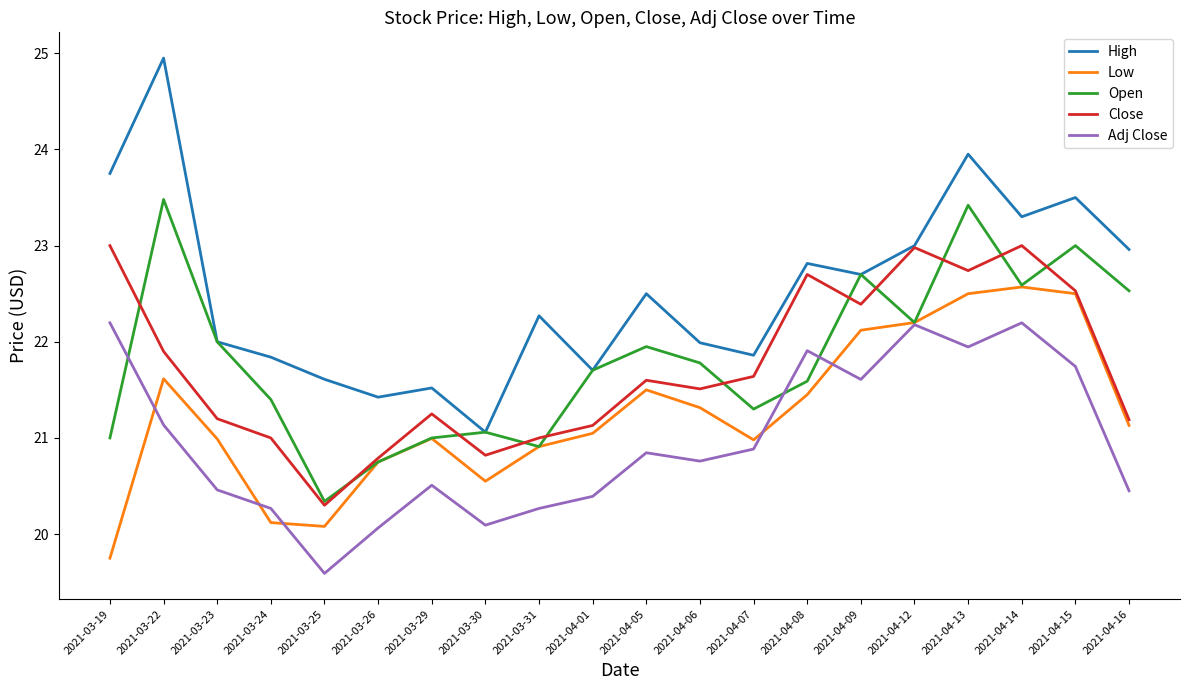

True or false: High and Low intersect in this chart.

False